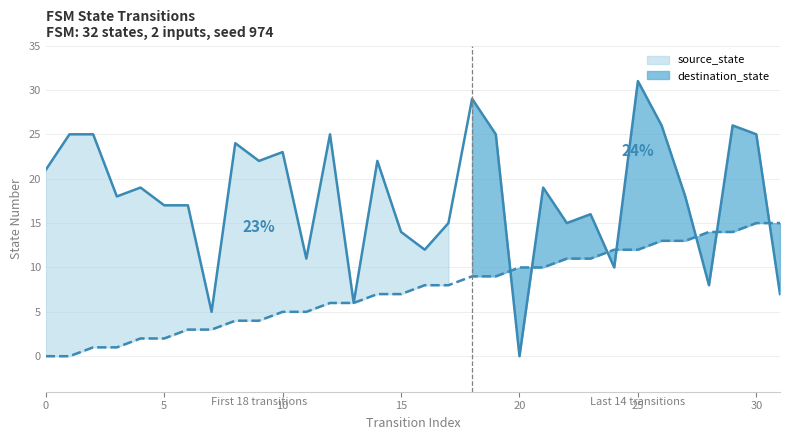

Is it true that destination_state equals 14 at 10?

False